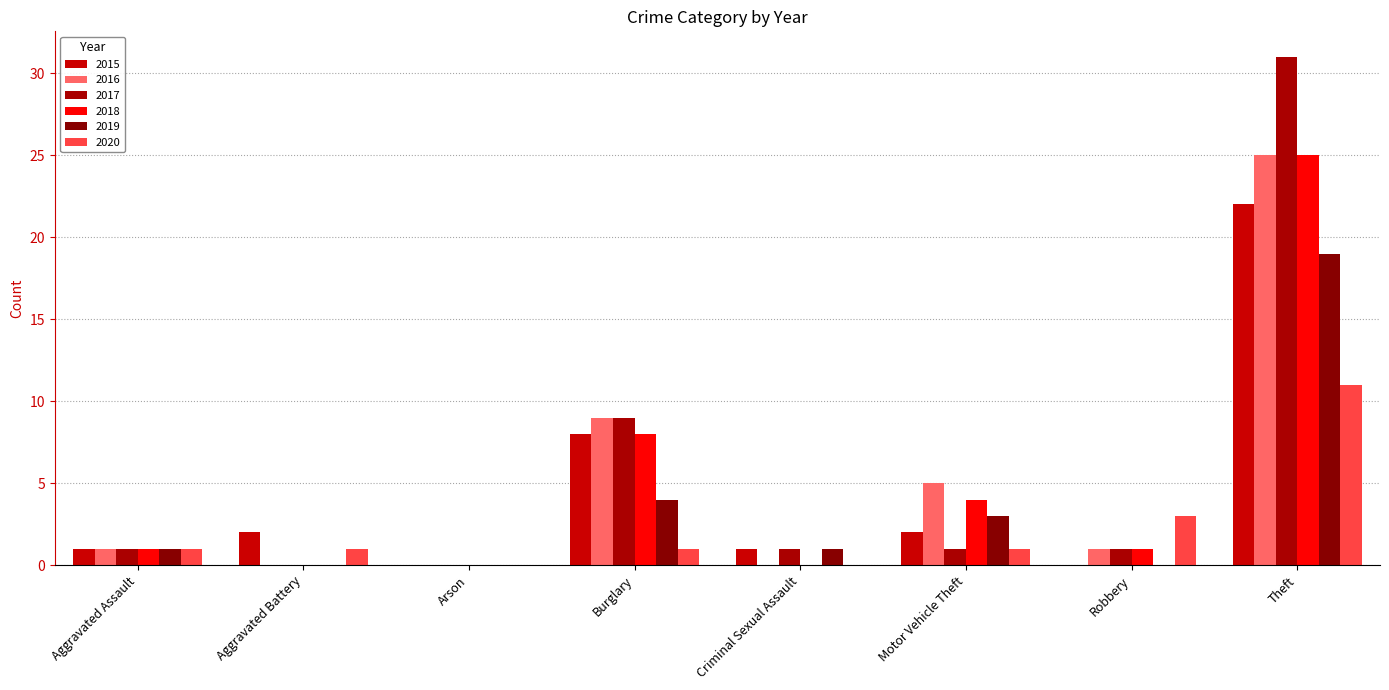

Count the number of data series in this chart.

6